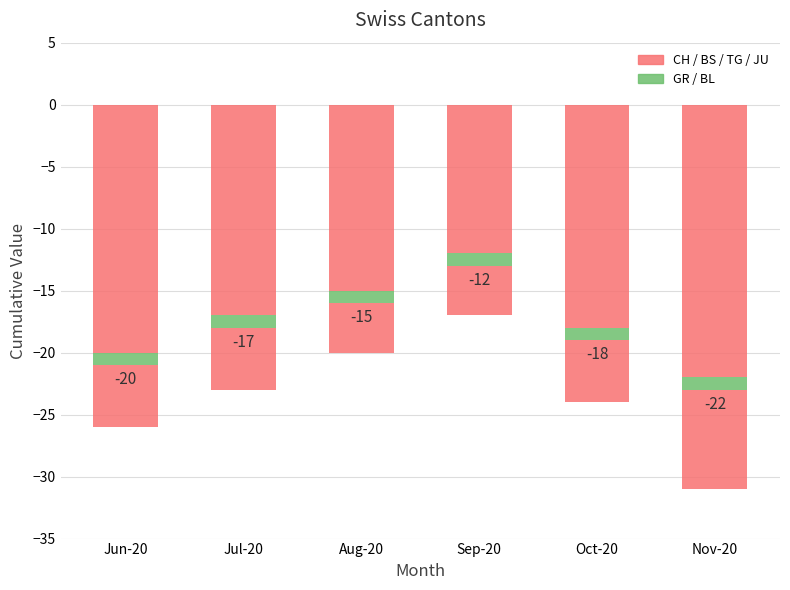

At how many categories does at least one series exceed -10?

6